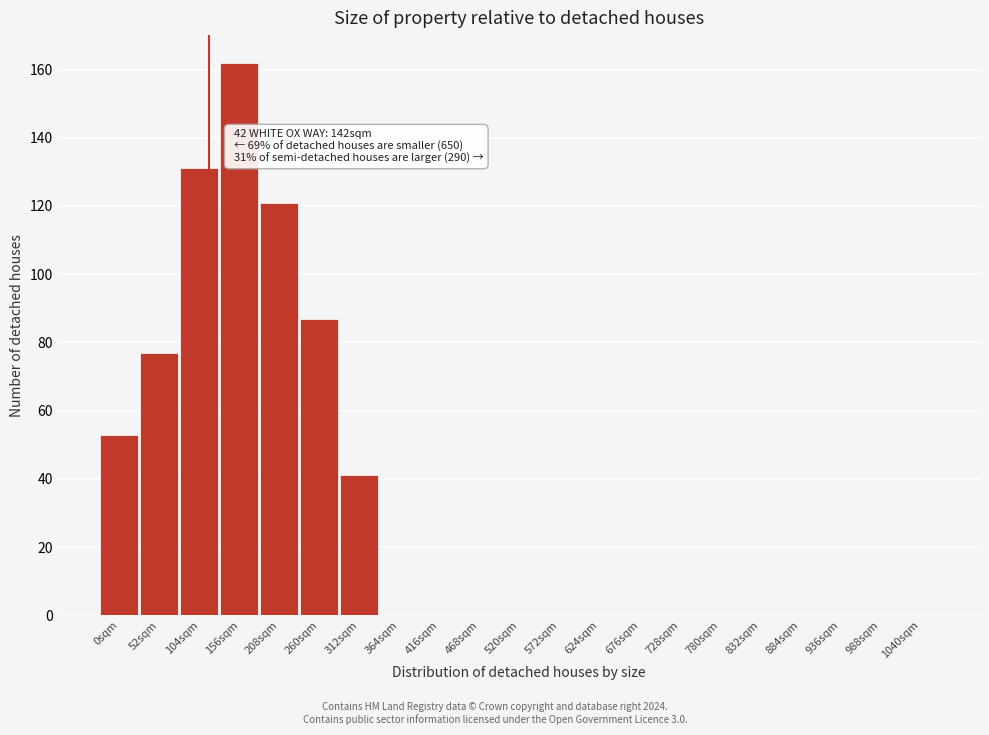

Reading left to right, extract all data points from this chart.

0sqm=53	52sqm=77	104sqm=131	156sqm=162	208sqm=121	260sqm=87	312sqm=41	364sqm=0	416sqm=0	468sqm=0	520sqm=0	572sqm=0	624sqm=0	676sqm=0	728sqm=0	780sqm=0	832sqm=0	884sqm=0	936sqm=0	988sqm=0	1040sqm=0